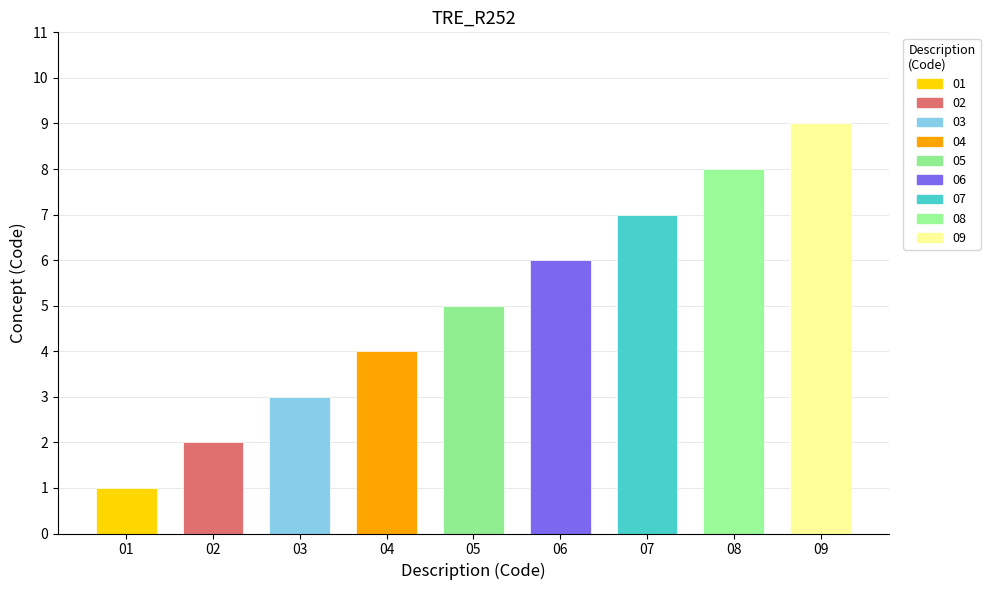

Reading right to left, list all the values displayed in this chart.

9	8	7	6	5	4	3	2	1